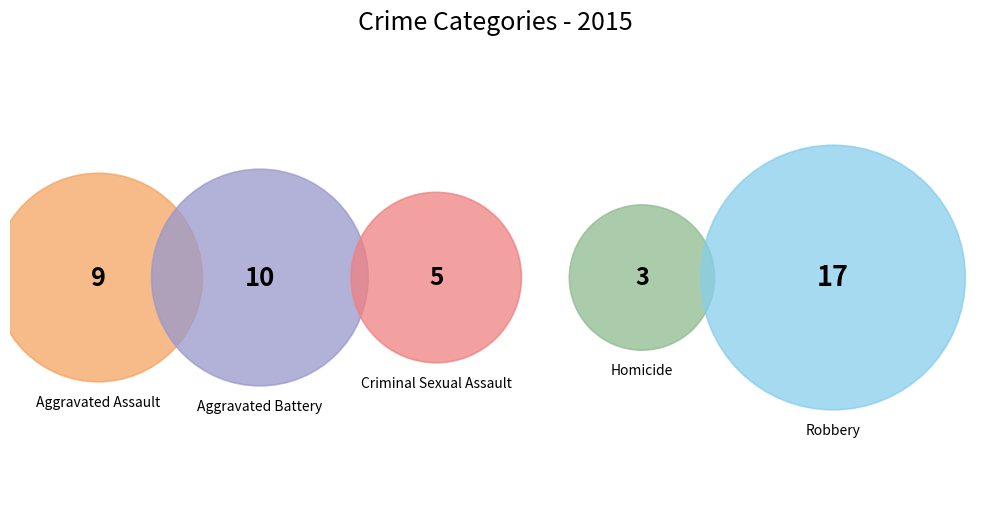

Does Robbery account for over 50% of the chart?

No